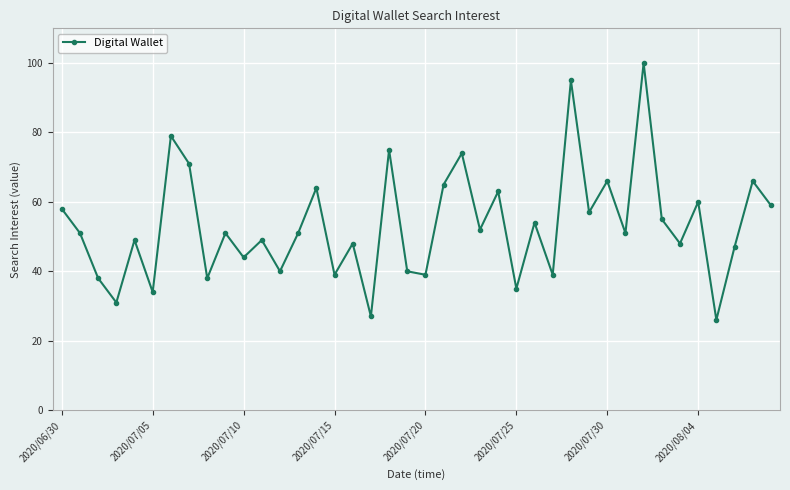

What is the average value?

53